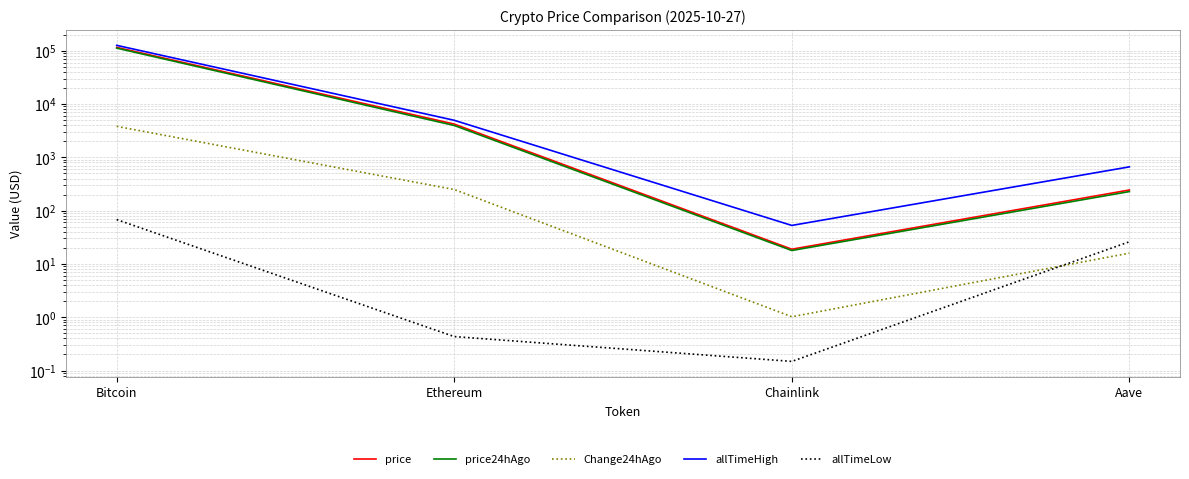

What is the difference between the second highest and minimum values in the price series?

4181.7